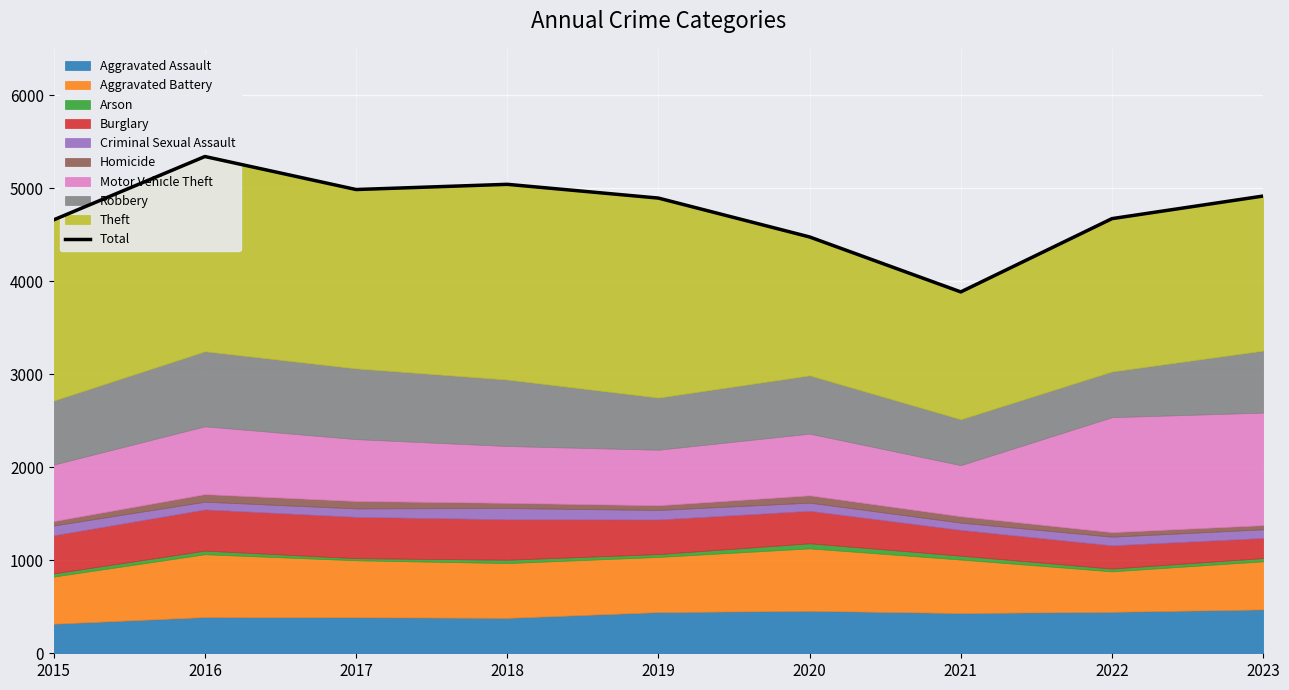

Rank the categories by value from lowest to highest.

2021, 2020, 2015, 2022, 2019, 2023, 2017, 2018, 2016